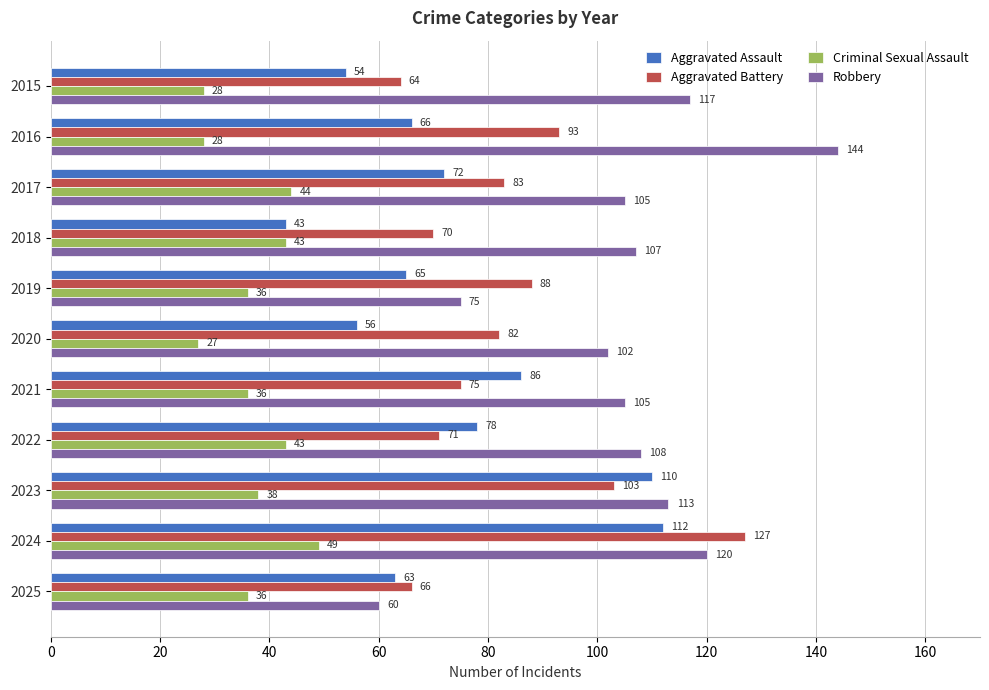

What is the difference between the highest and lowest values at 2019?

52